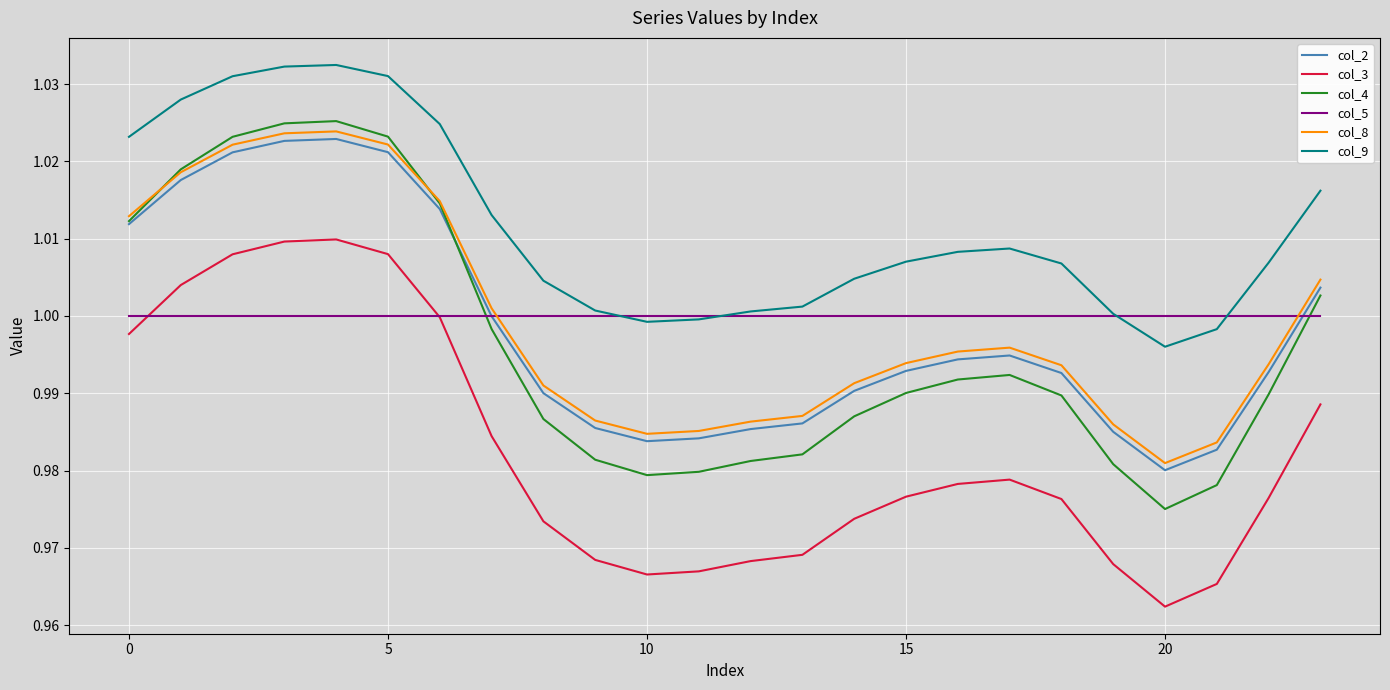

True or false: col_9 and col_3 cross at least once.

False